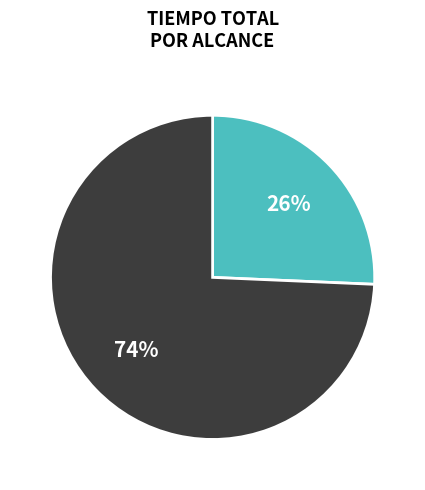

Is there any slice that represents more than half of the pie?

Yes